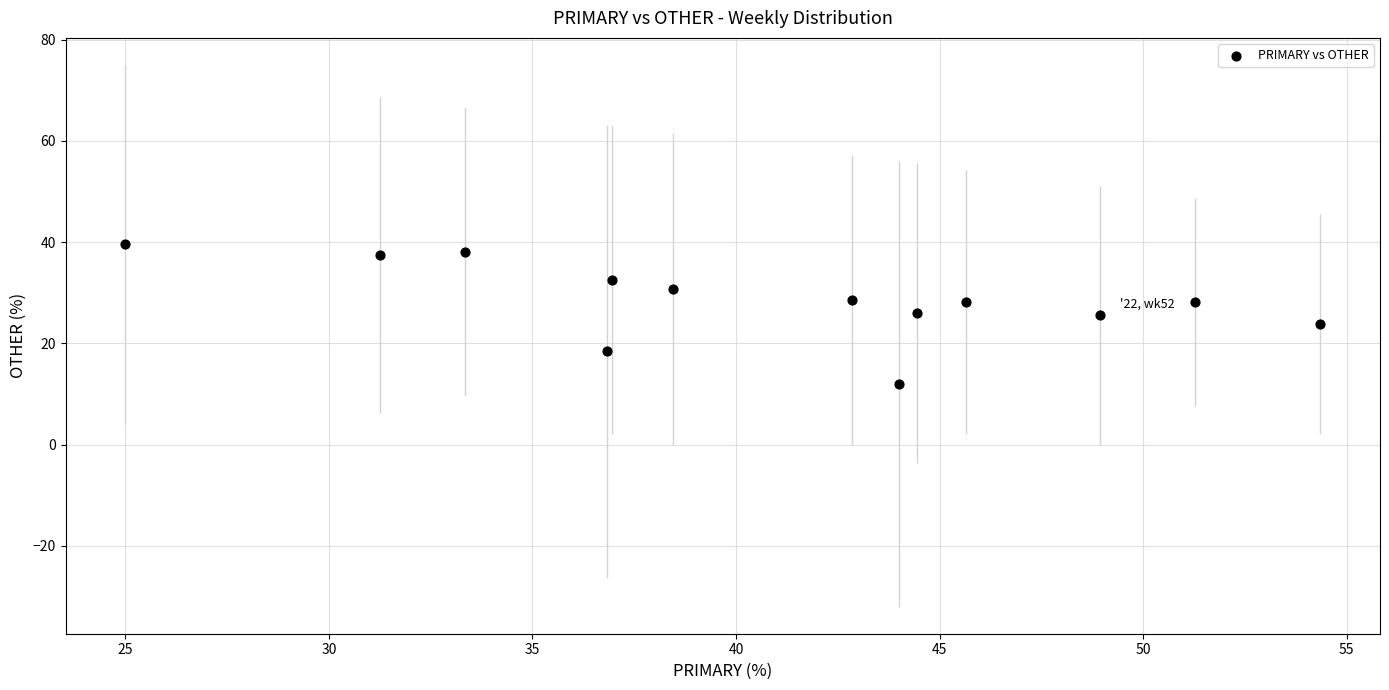

What is the range of Y values (max minus min)?

27.6